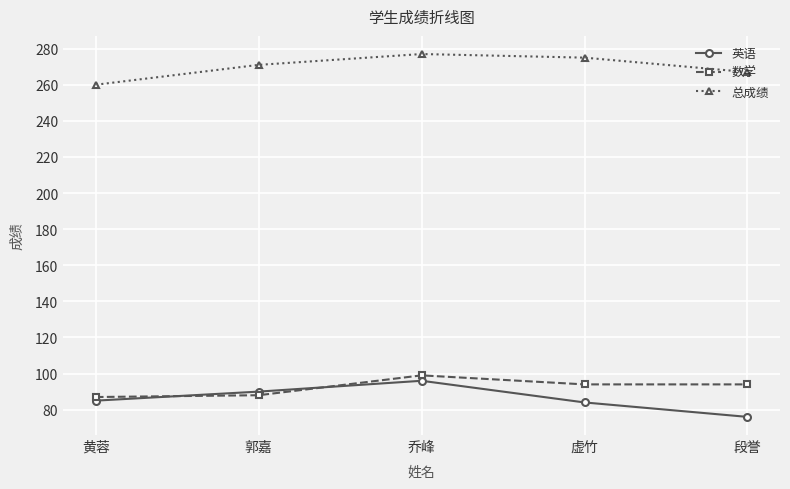

Reading left to right, transcribe all the data shown in this chart.

英语: 85	90	96	84	76
数学: 87	88	99	94	94
总成绩: 260	271	277	275	267